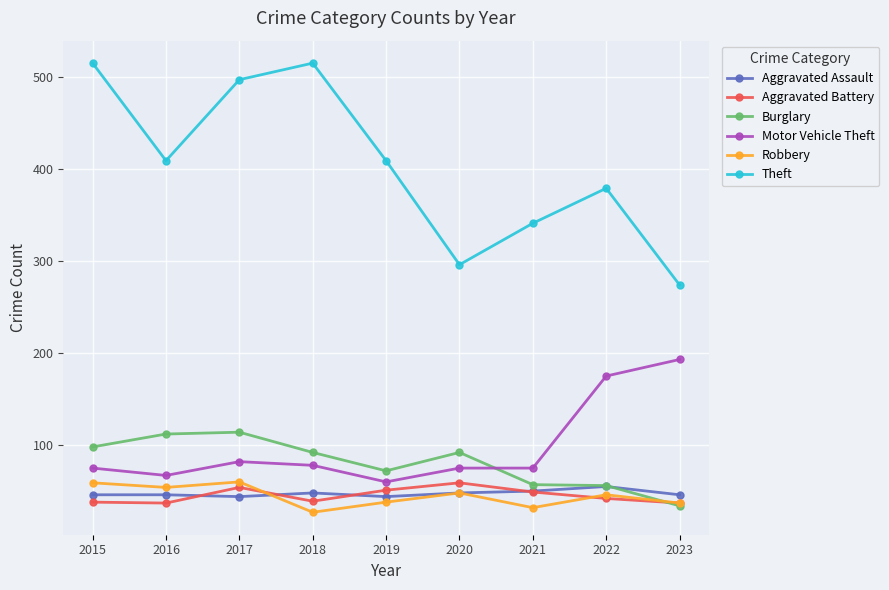

Which series has the largest range (max minus min)?

Theft